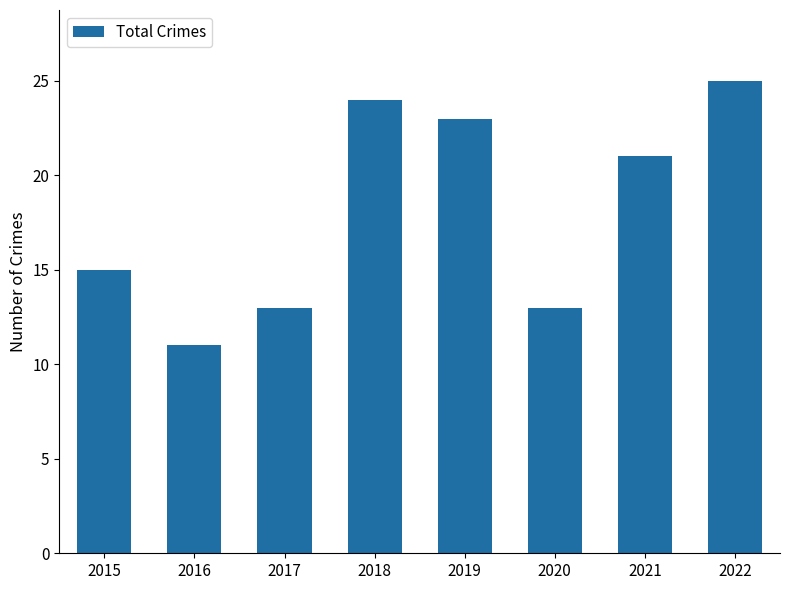

What is the change in value from 2016 to 2022?

+14